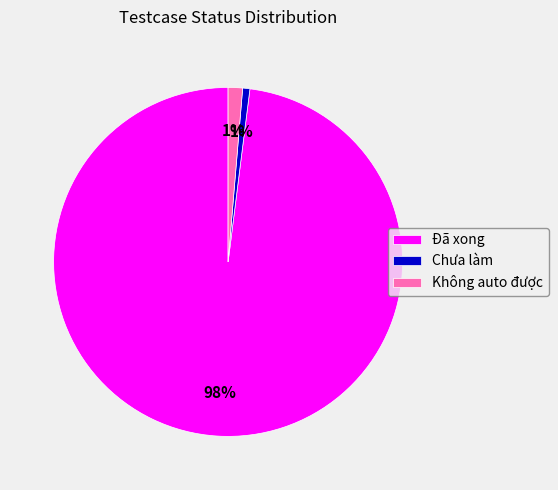

Is it true that Chưa làm is 8% of the pie?

False